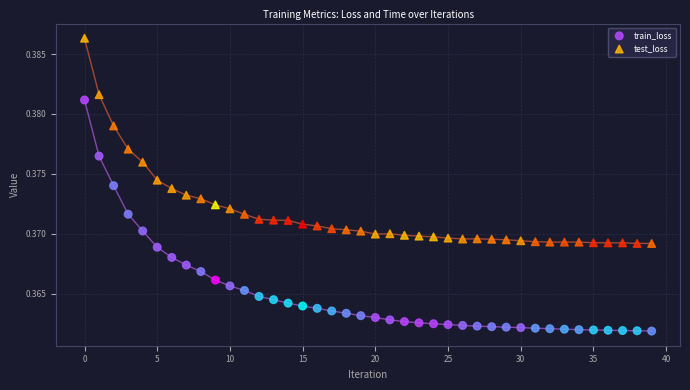

Which series contains the highest Y value?

test_loss